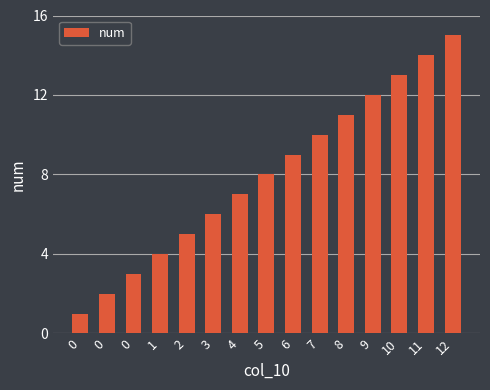

What is the difference between the values at 6 and 11?

5